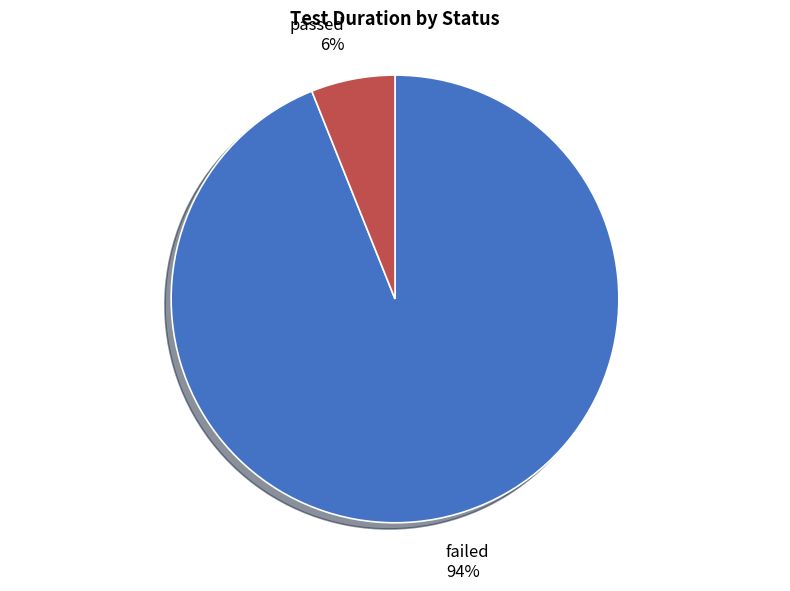

Between failed and passed, which is larger?

failed